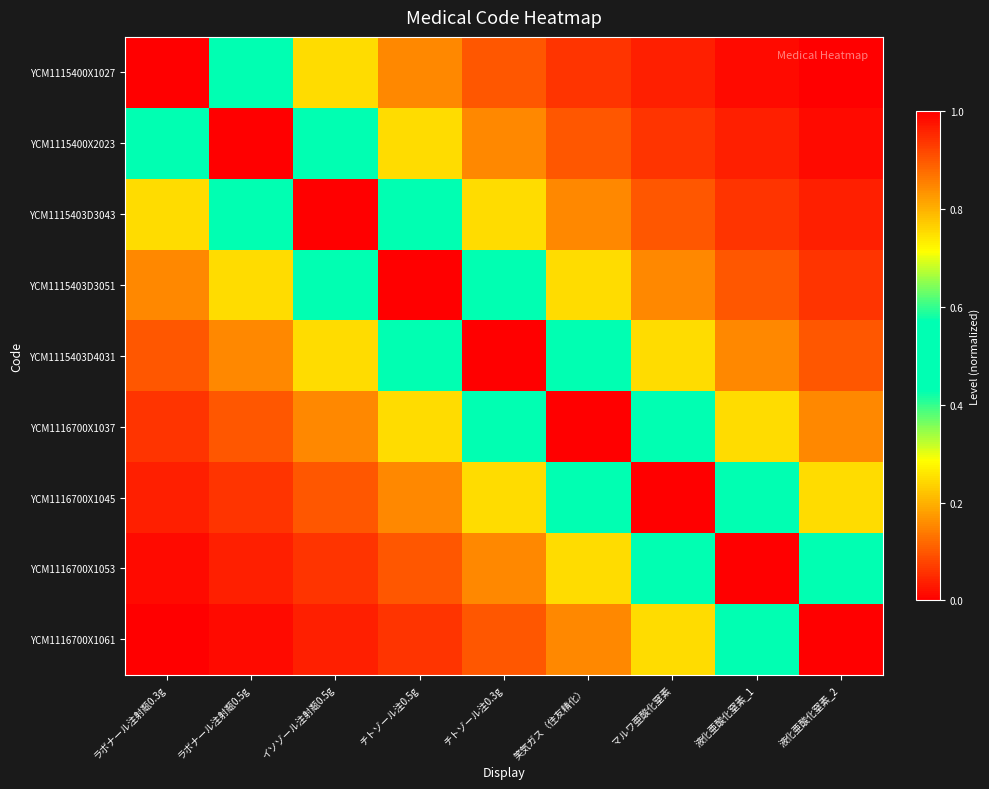

What is the difference between the highest and lowest values at ラボナール注射甐0.5g?

1.0